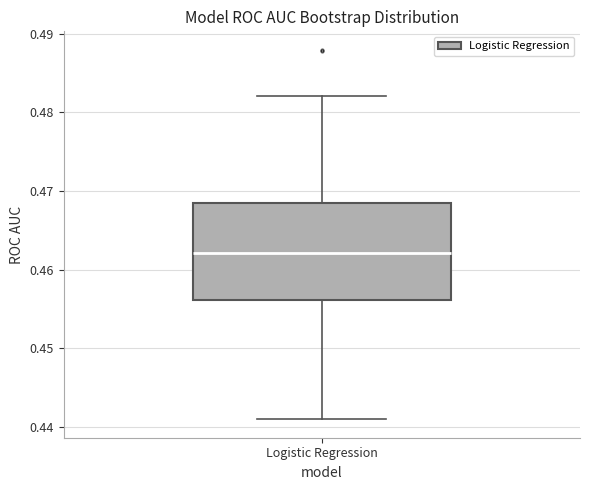

Transcribe this box plot: give where the median line is, the range the box spans, and where the two whiskers end, as read against the y-axis. The values are not printed on the chart, so give them approximately, as read against the axis.

median 0.462, box 0.456 to 0.469, whiskers 0.441 to 0.482